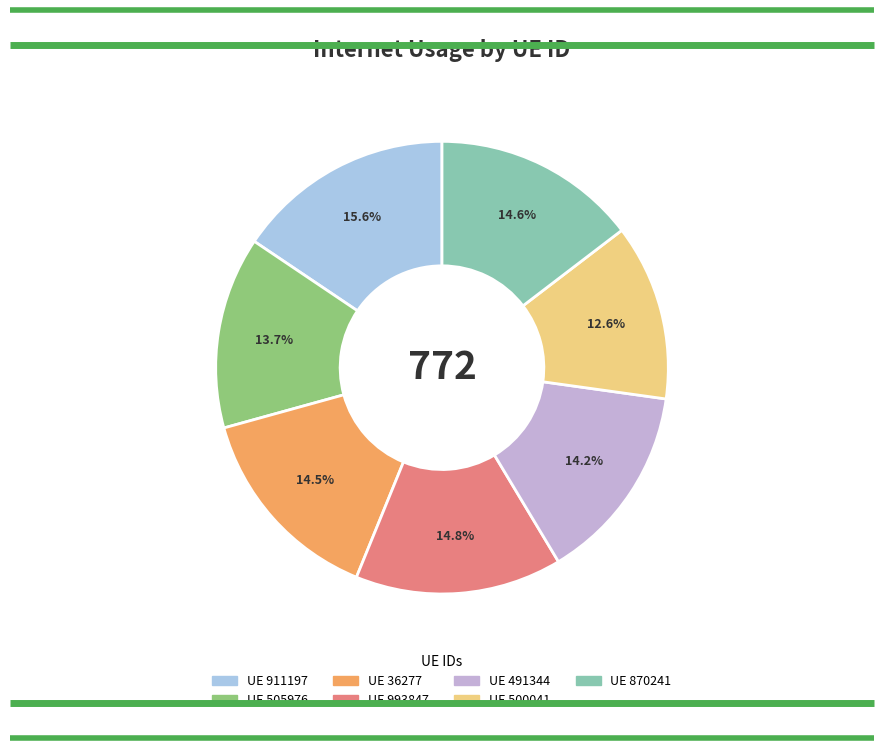

Is there any slice that represents more than half of the pie?

No